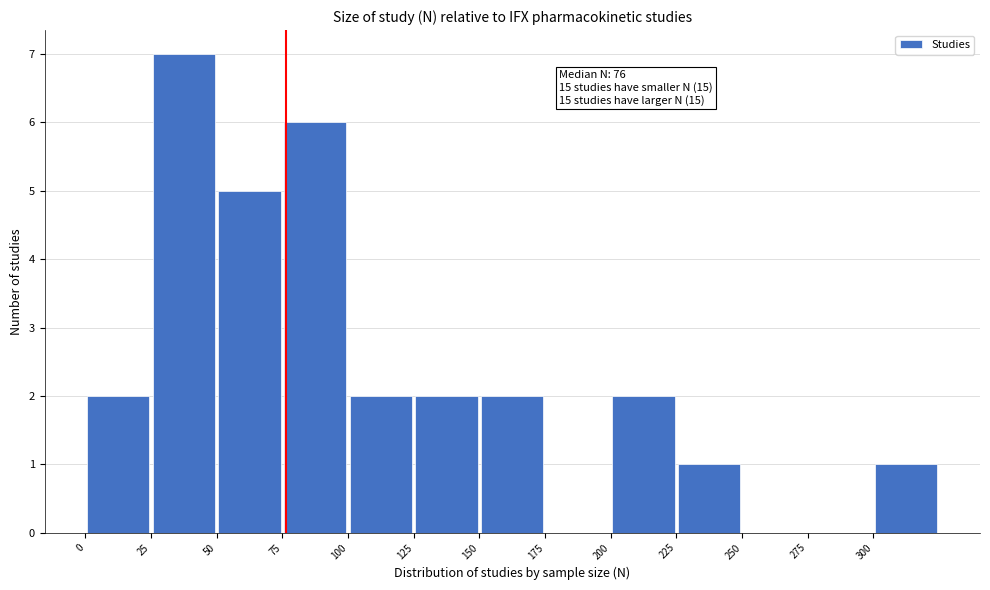

Over which range of the x-axis is the bar tallest?

25 to 50